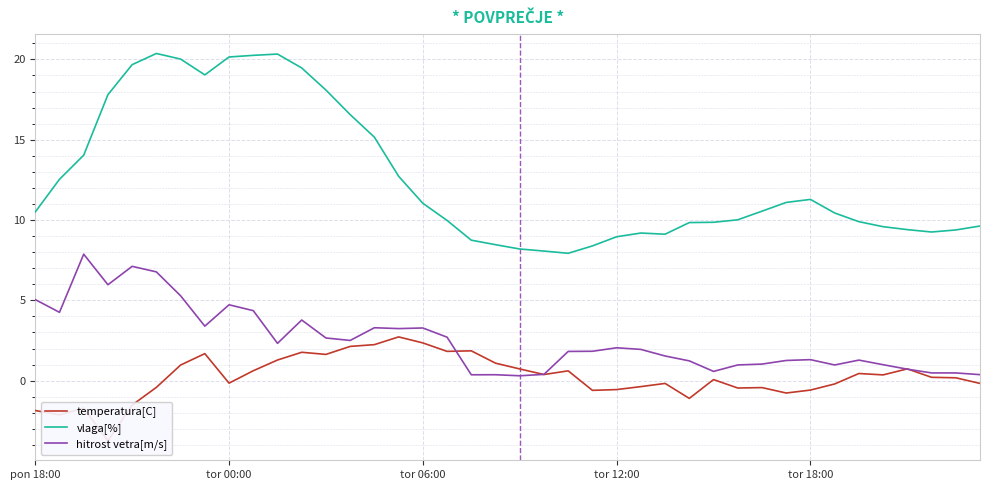

What is the highest value of the hitrost vetra[m/s] series?

7.9